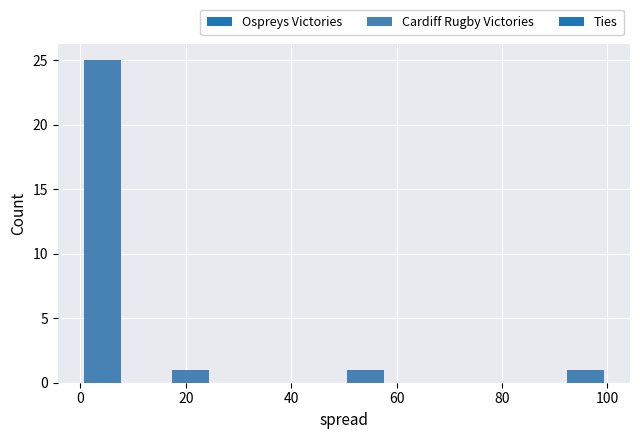

Reading left to right, list every bar in this chart as the range it spans on the x-axis followed by its height. Neither the bar edges nor the heights are printed on the chart, so give them approximately, as read against the axes.

0 to 8: 25
8 to 16: 0
16 to 26: 1
26 to 34: 0
34 to 42: 0
42 to 50: 0
50 to 58: 1
58 to 66: 0
66 to 76: 0
76 to 84: 0
84 to 92: 0
92 to 100: 1